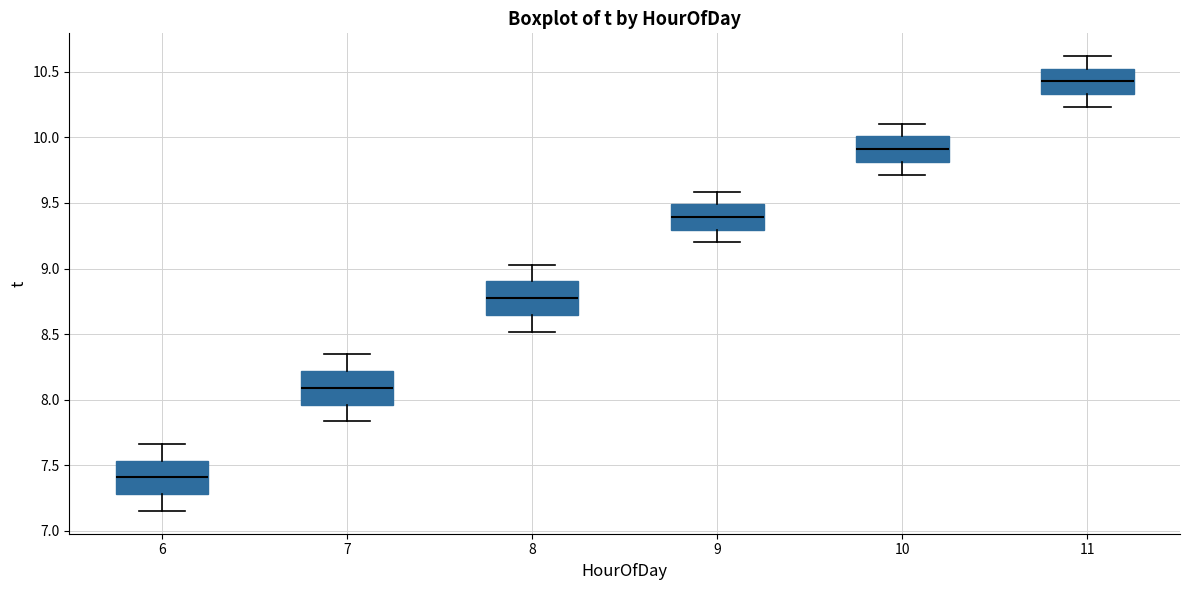

Reading left to right, transcribe this box plot: for each box, give where its median line is, the range the box spans, and where its two whiskers end, as read against the y-axis. The values are not printed on the chart, so give them approximately, as read against the axis.

6: median 7.40, box 7.30 to 7.55, whiskers 7.15 to 7.65
7: median 8.10, box 7.95 to 8.20, whiskers 7.85 to 8.35
8: median 8.75, box 8.65 to 8.90, whiskers 8.50 to 9.05
9: median 9.40, box 9.30 to 9.50, whiskers 9.20 to 9.60
10: median 9.90, box 9.80 to 10.00, whiskers 9.70 to 10.10
11: median 10.45, box 10.35 to 10.50, whiskers 10.25 to 10.60